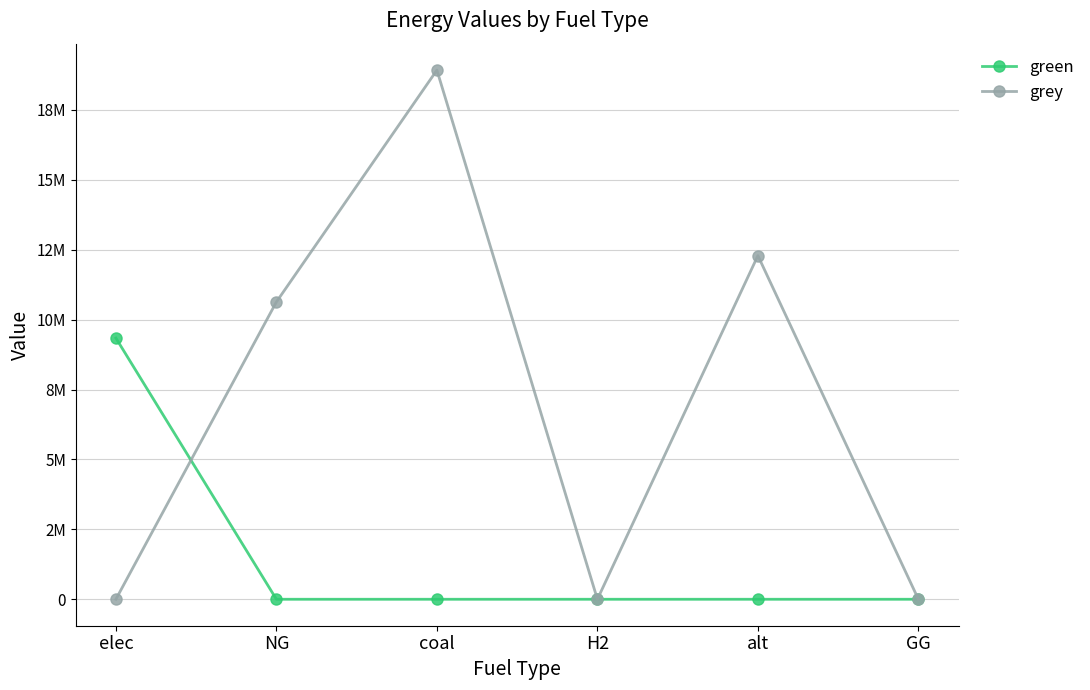

Is this an area chart (filled region under the line)?

No